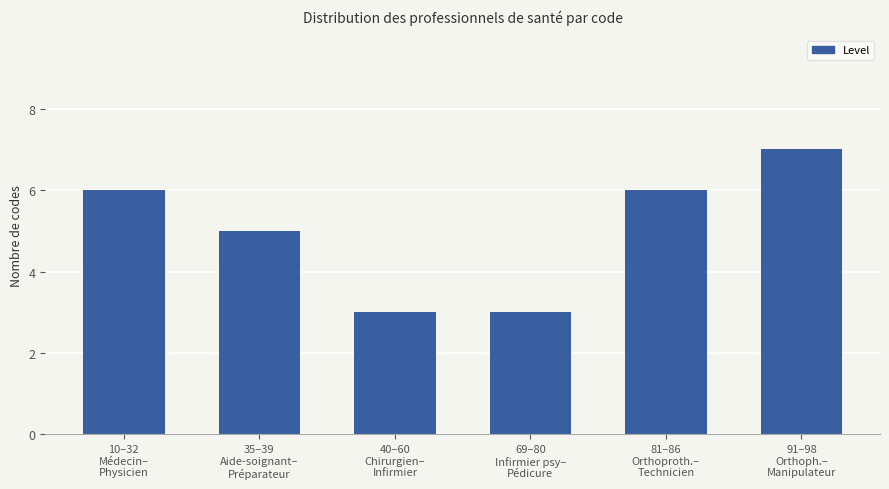

The value at 91–98
Orthoph.–
Manipulateur is 9. True or false?

False